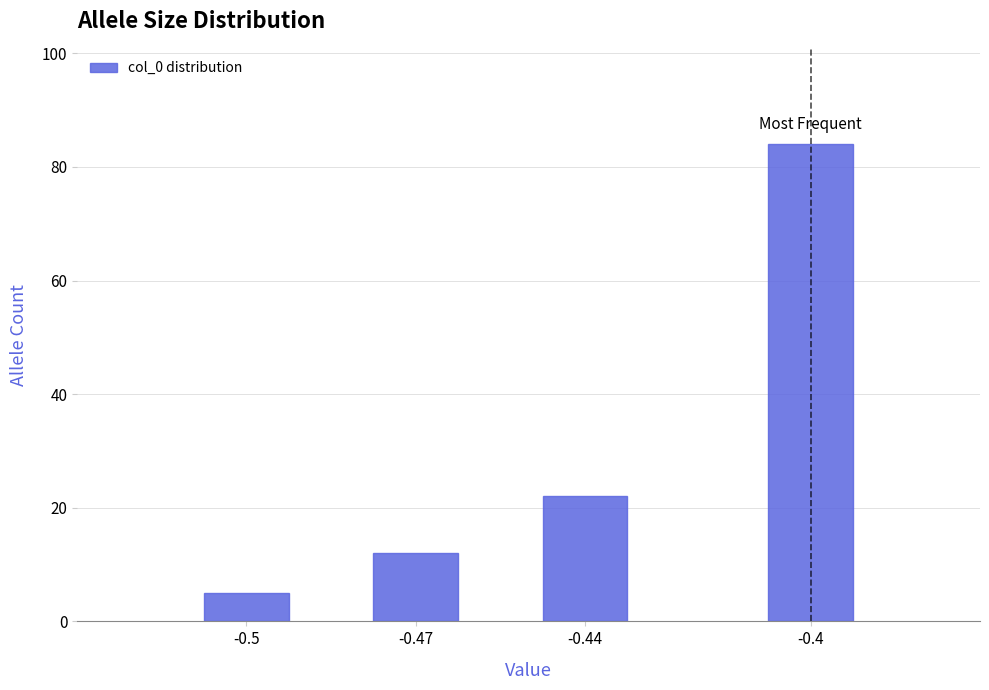

Reading left to right, transcribe all the data shown in this chart.

-0.5=5	-0.47=12	-0.44=22	-0.4=84